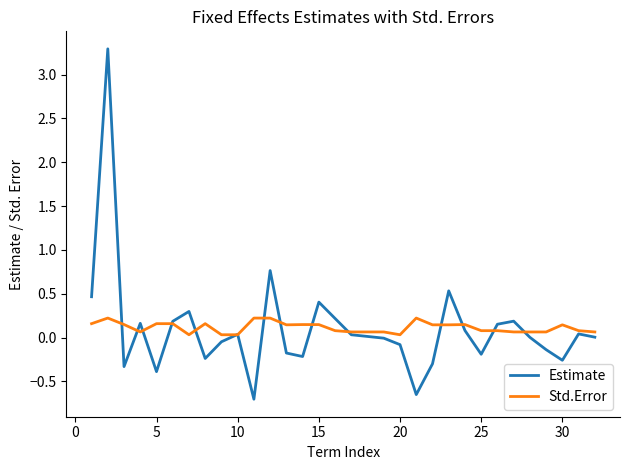

What is the maximum value for Estimate?

3.3